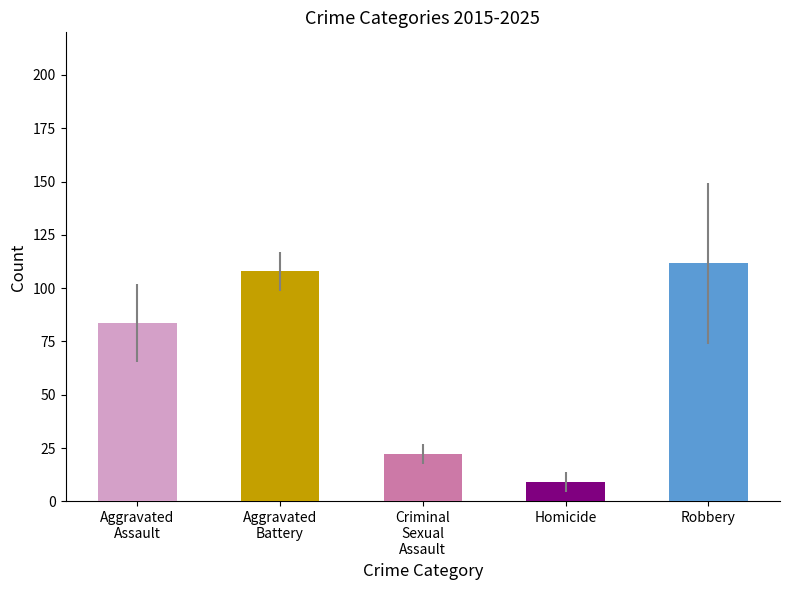

What is the value of the 2nd bar from the left?

107.8